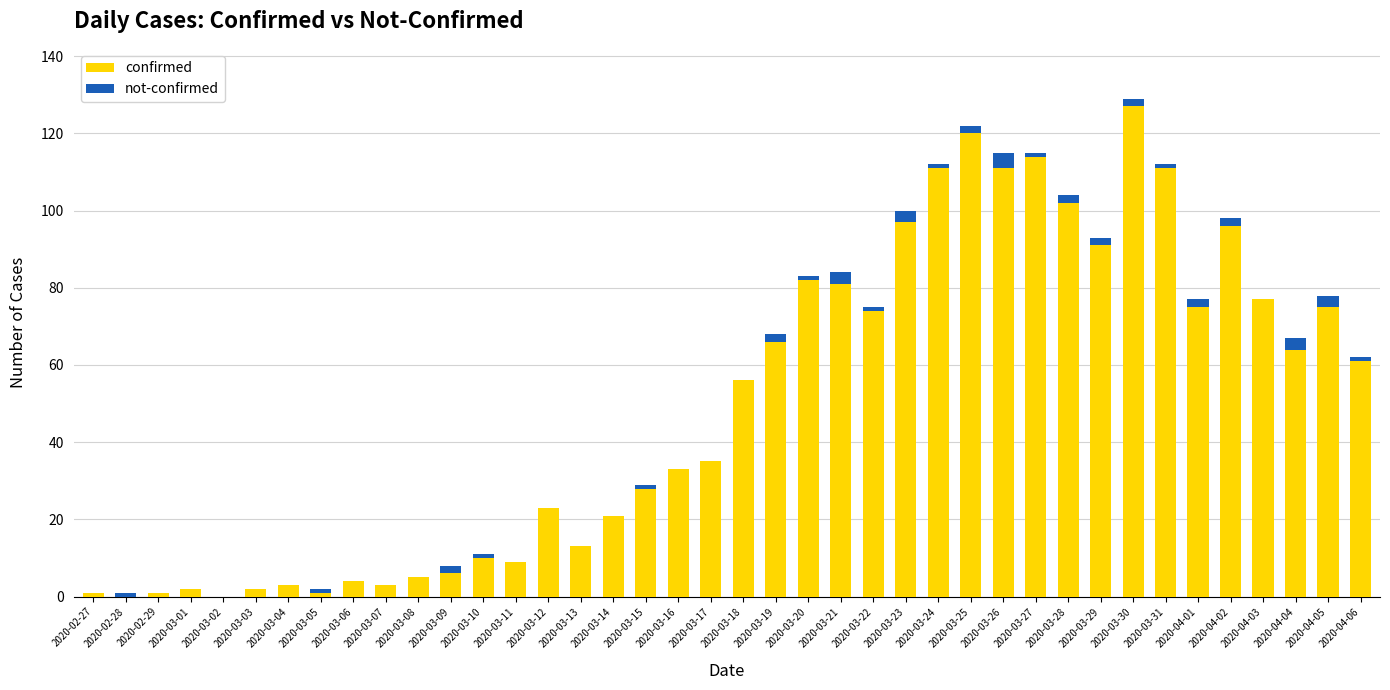

True or false: confirmed has a value of 74 at 2020-03-22.

True